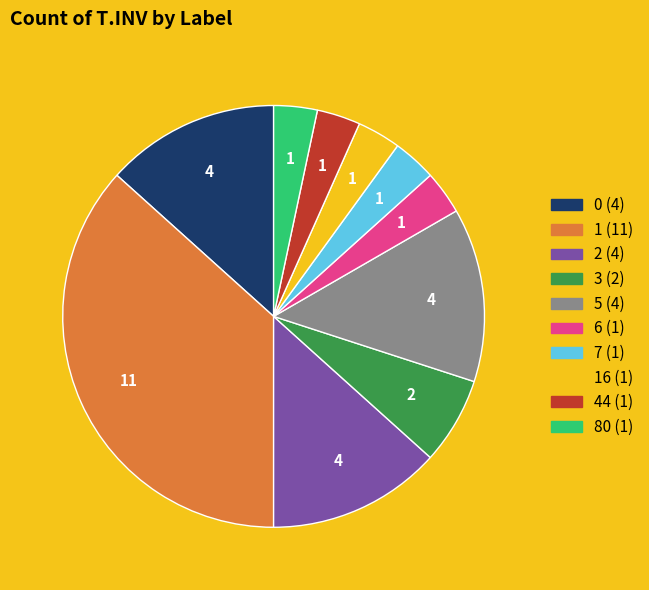

Does any single category account for the majority?

No